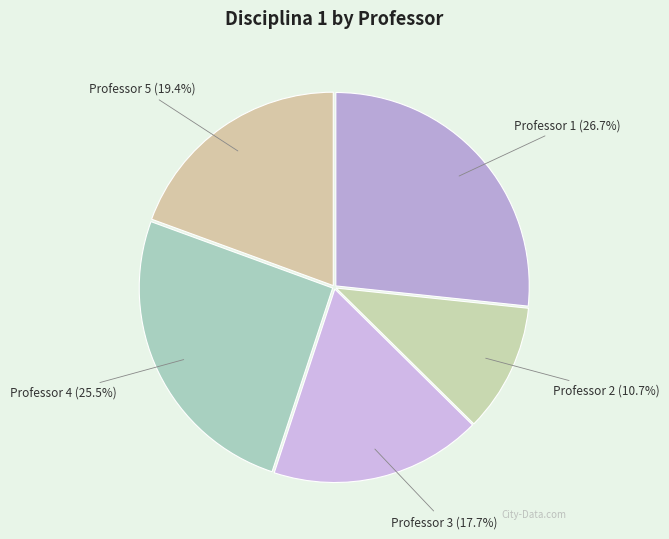

Which slice is the largest?

Professor 1